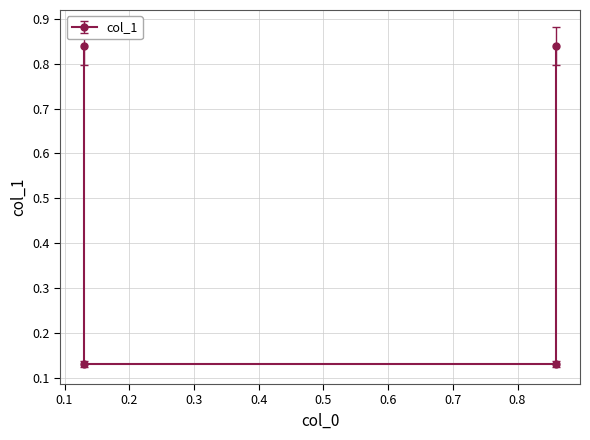

What is the change in value from 0.13 to 0.13?

-0.7